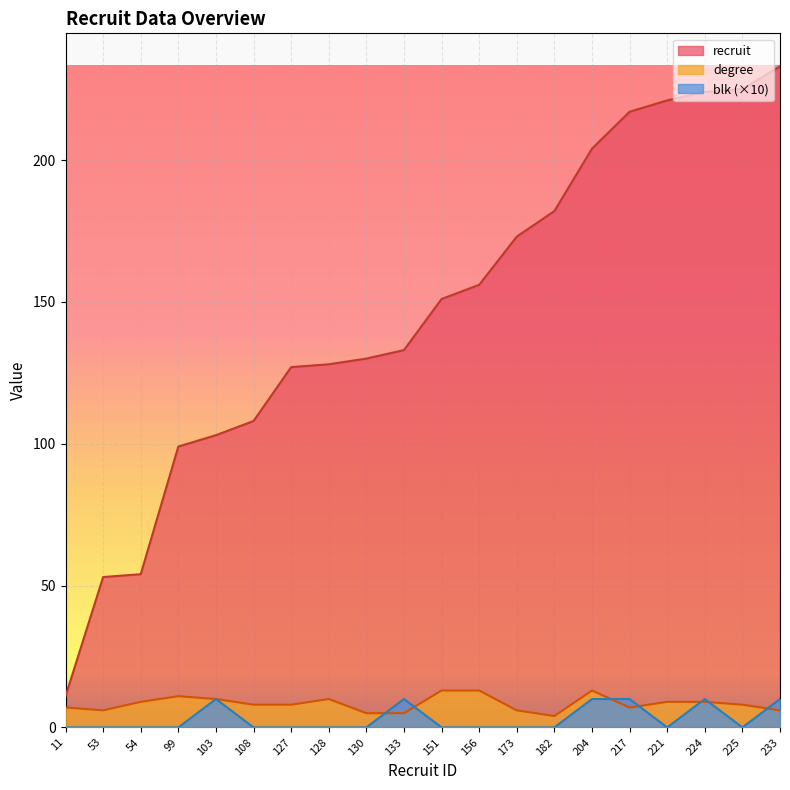

What is the average value of the recruit series?

147